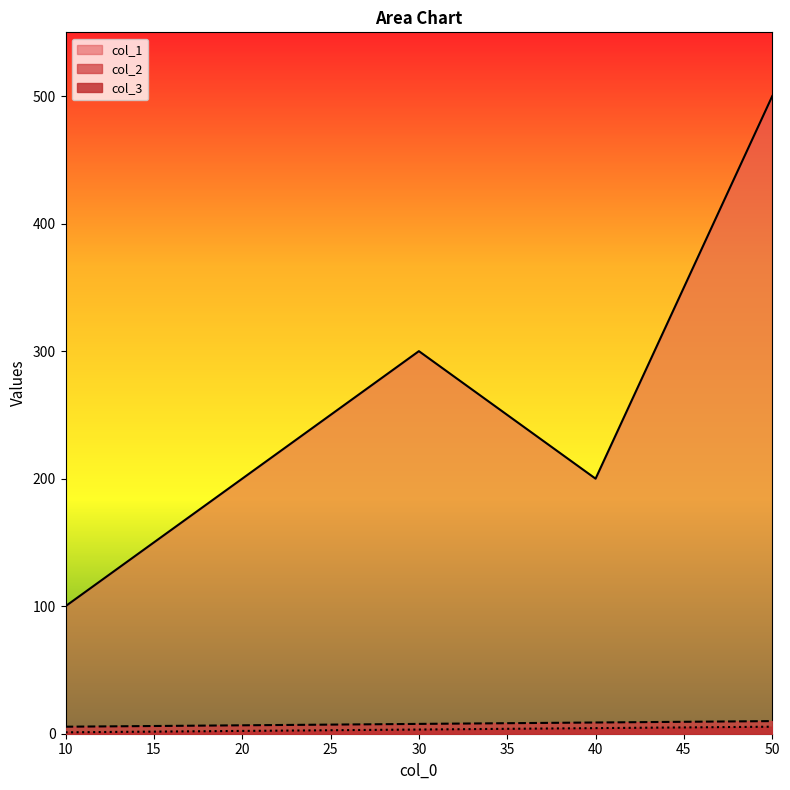

The col_3 series shows 2.1 at 30. True or false?

False